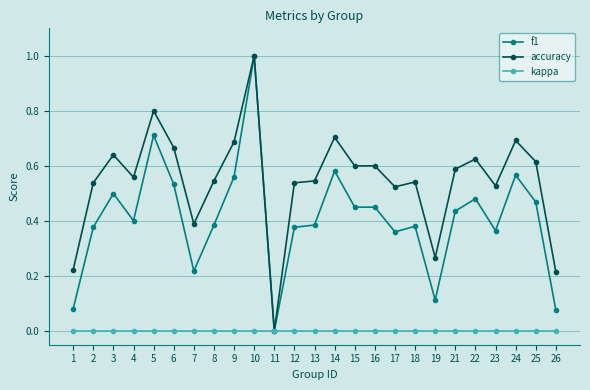

Where is the first local minimum for accuracy?

4